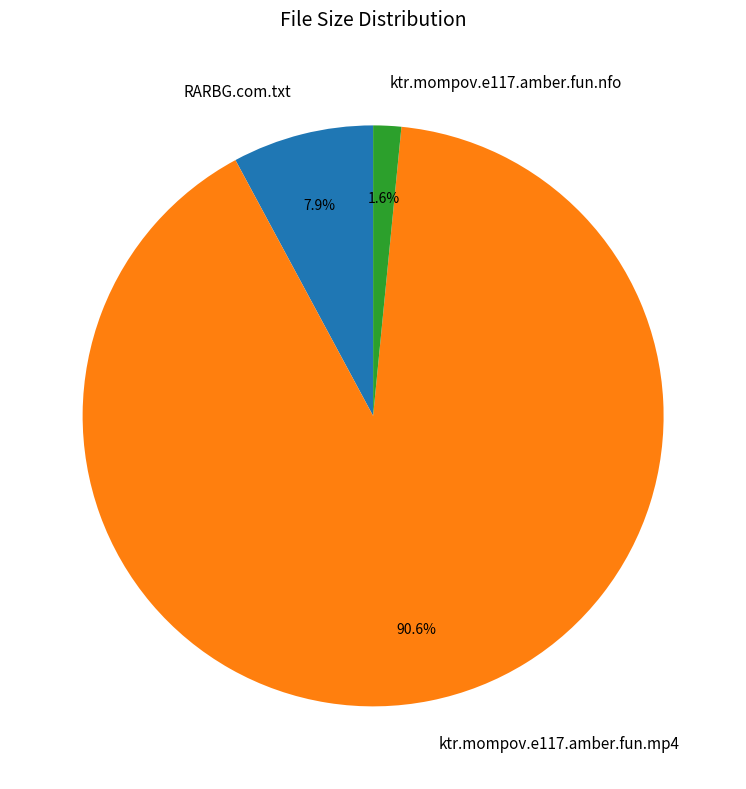

What percentage is the ktr.mompov.e117.amber.fun.nfo slice, to the nearest percent?

2%